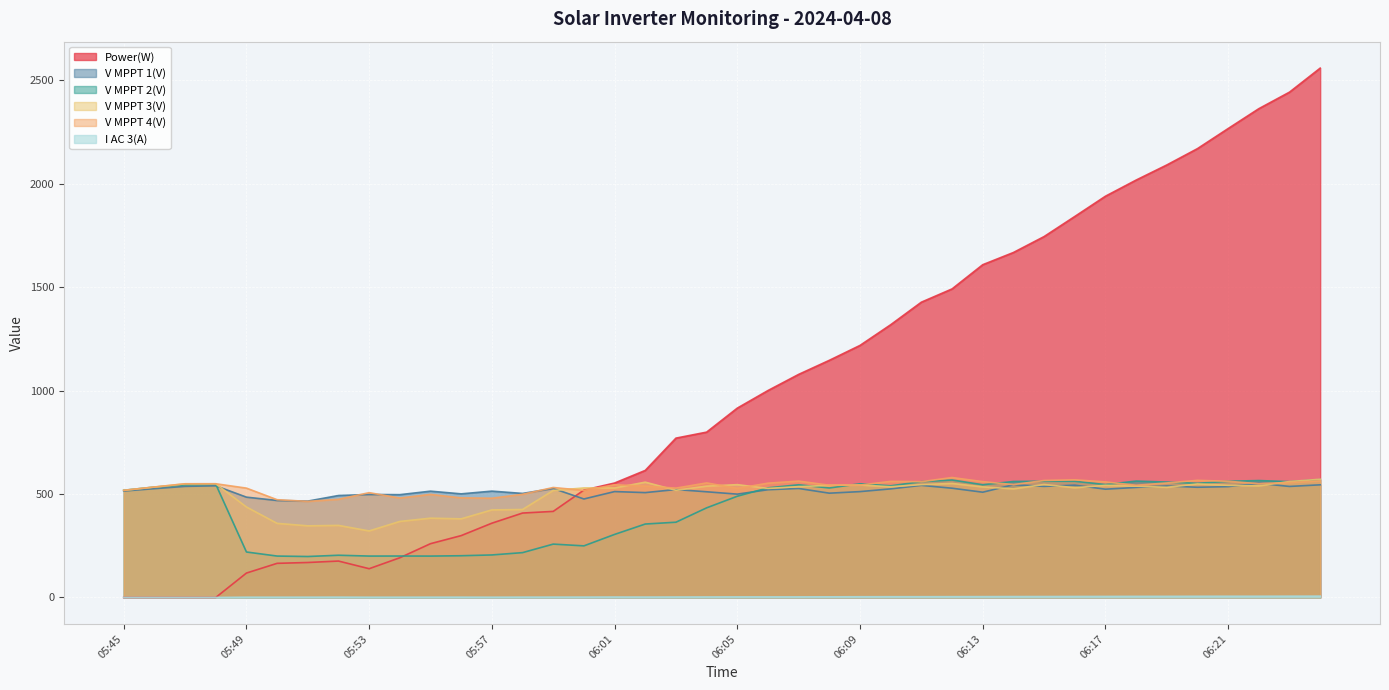

What is the label of the 3rd point from the left?

05:47